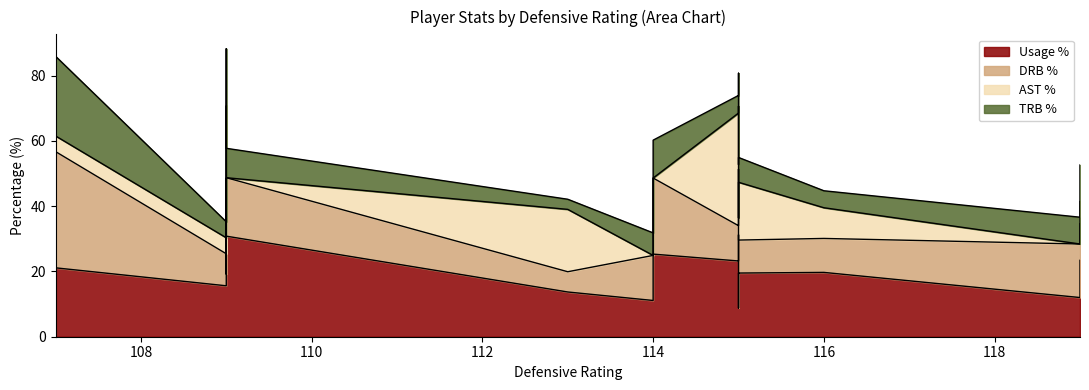

True or false: trb_pct has more than 1 interior local peaks.

True